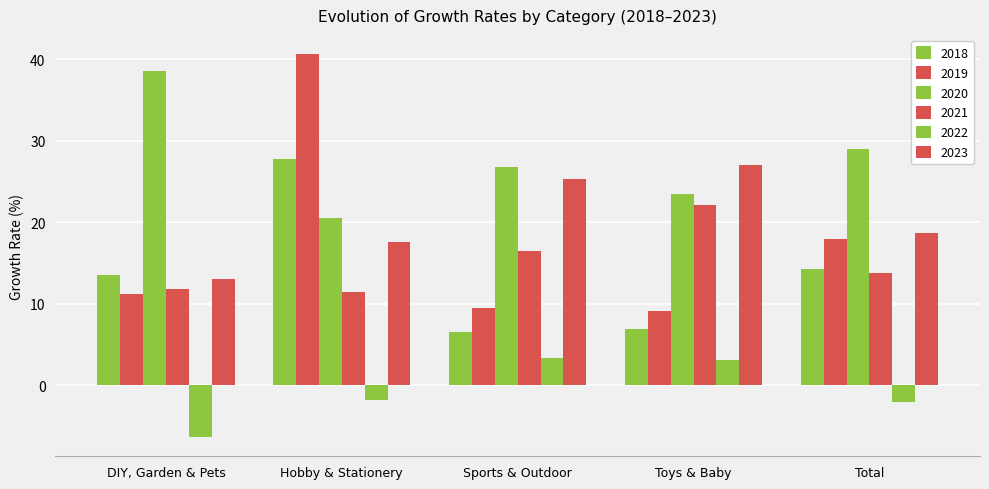

What is the sum of the 2023 values at Hobby & Stationery and Sports & Outdoor?

42.9